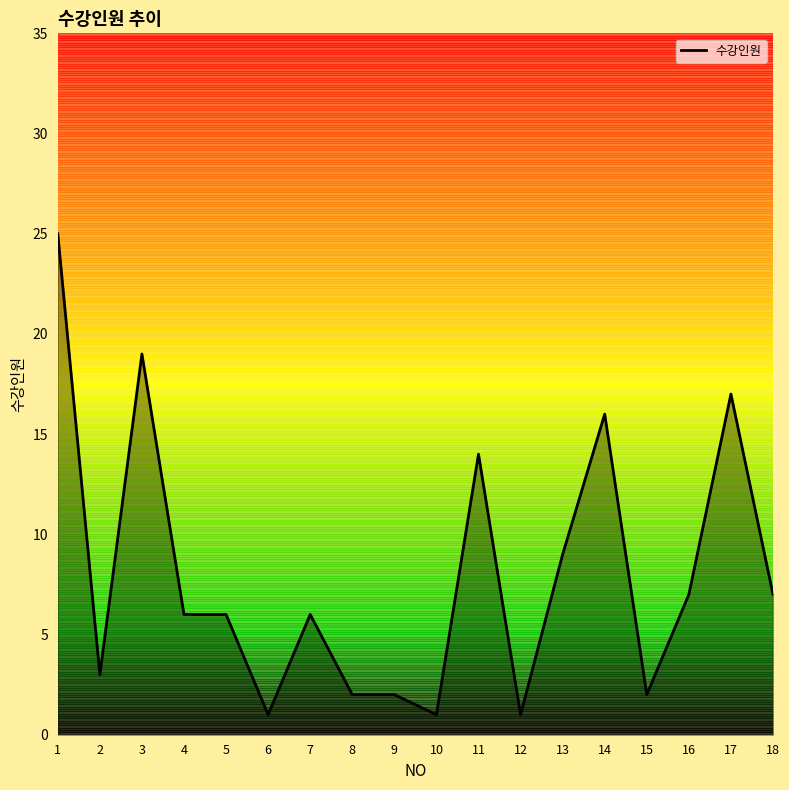

True or false: the data has more than 0 interior local peaks.

True